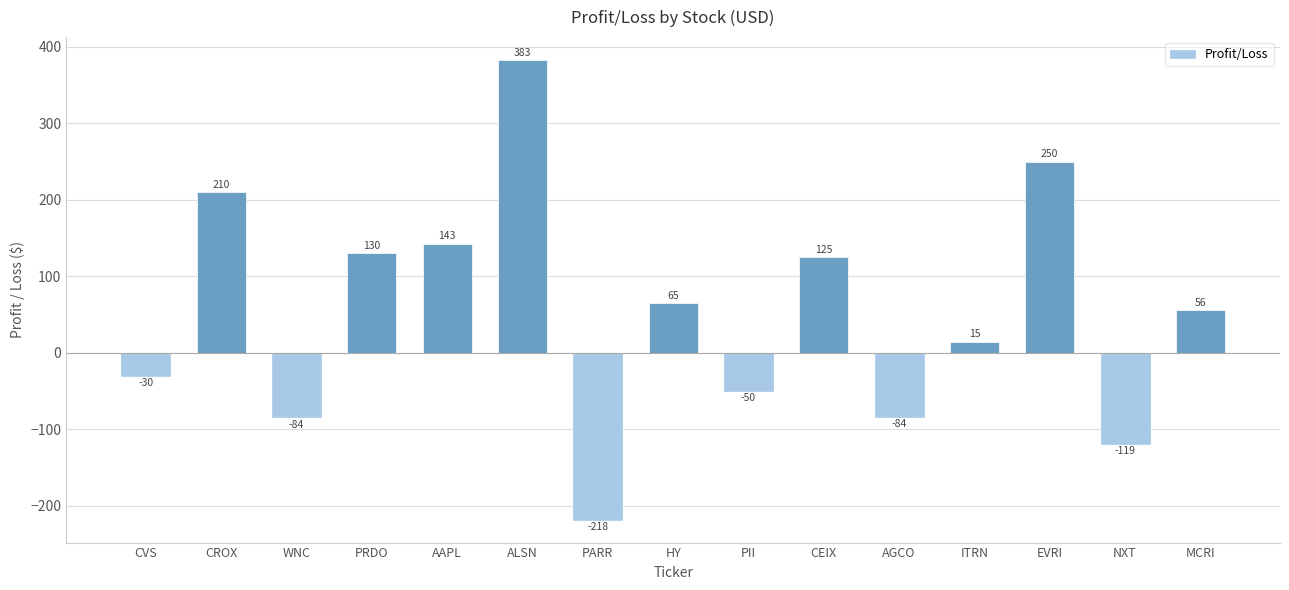

Does the chart contain stacked bars?

No